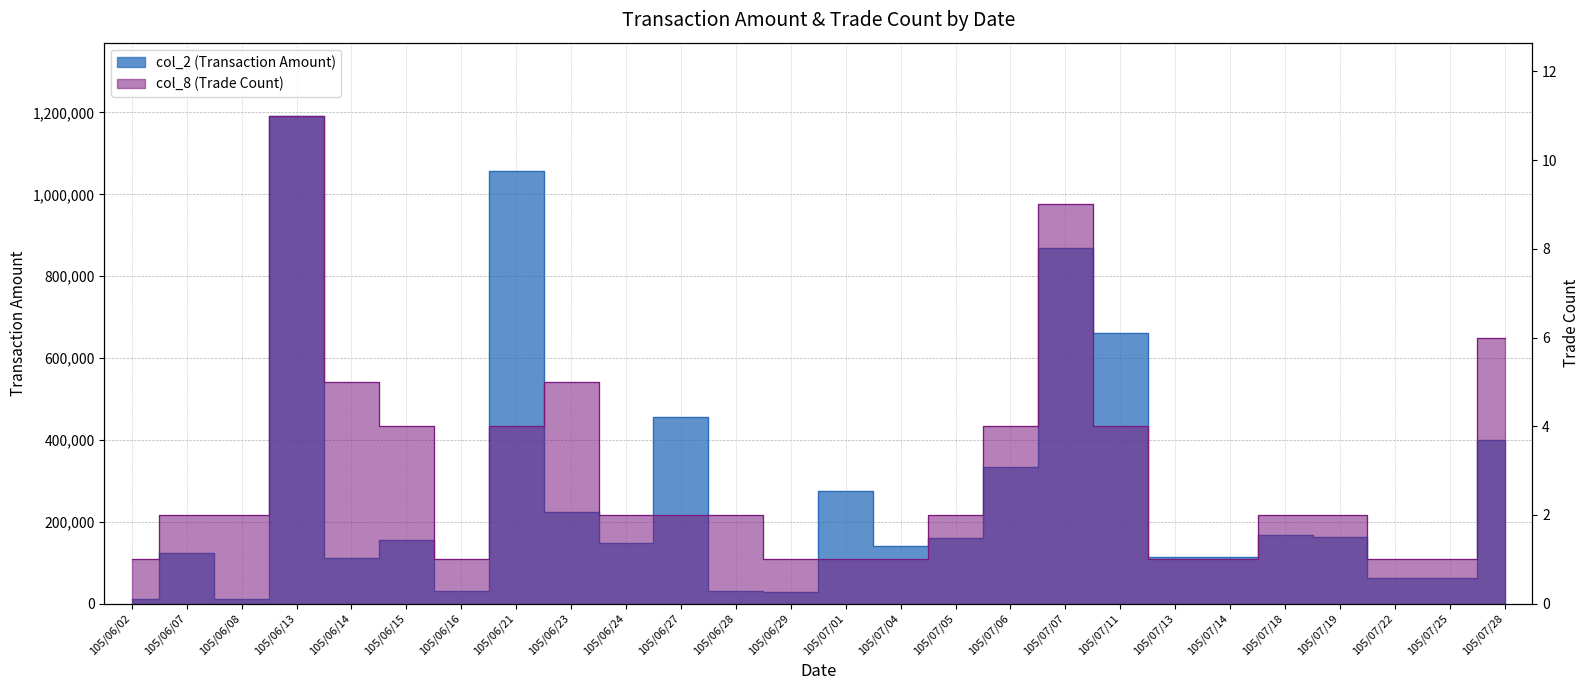

Which has a higher value, 105/07/25 or 105/06/24?

105/06/24